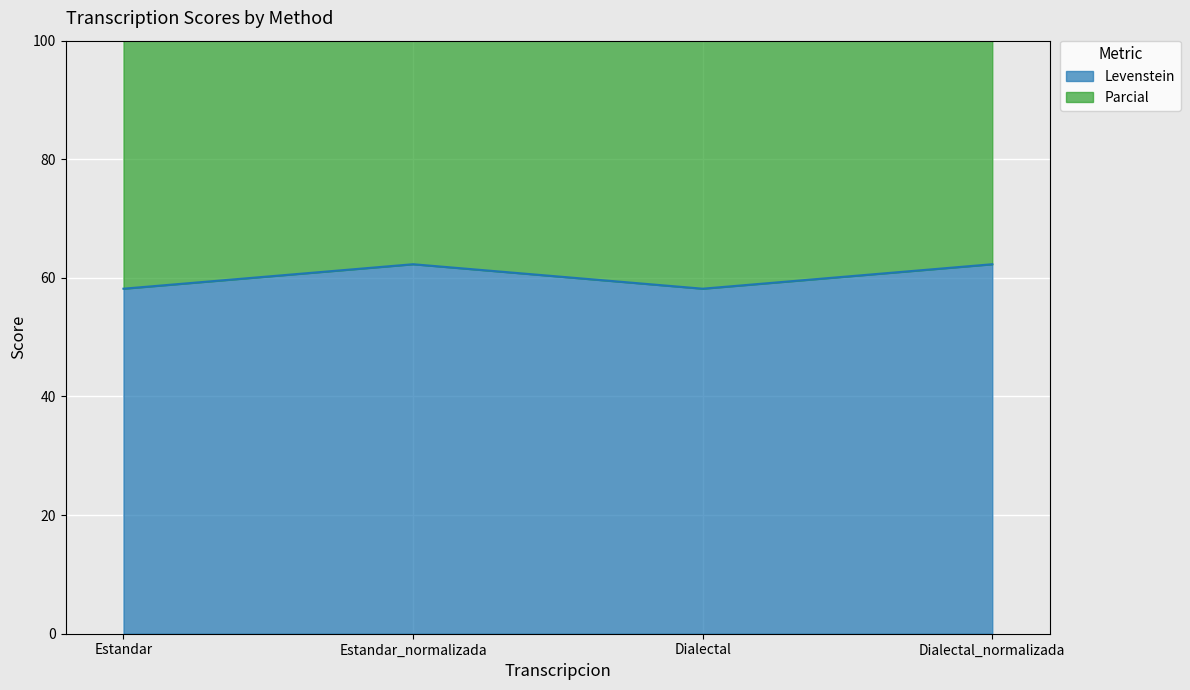

What is the average value of the Levenstein series?

60.2